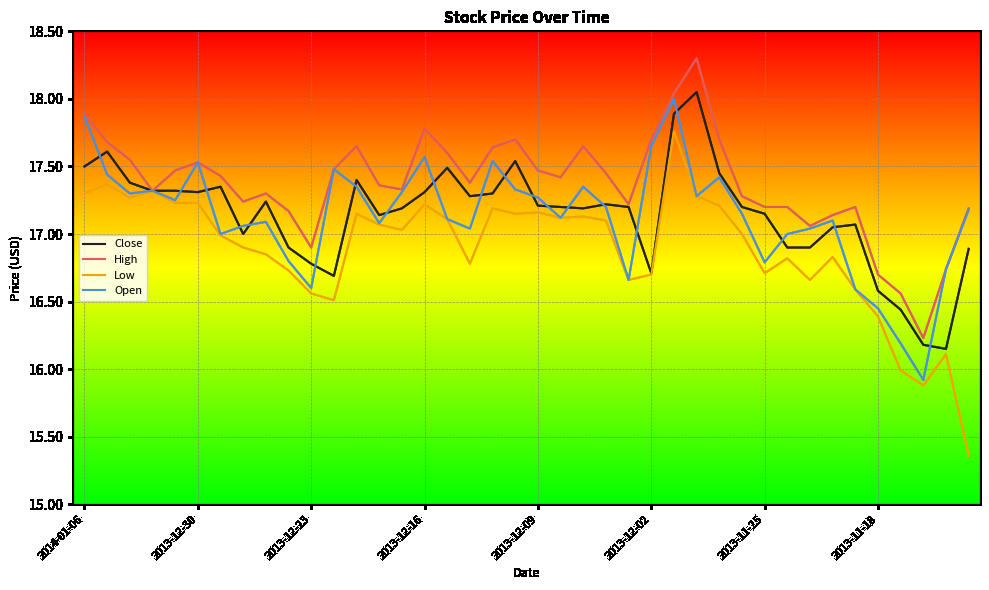

What is the maximum value shown in the chart?

18.3